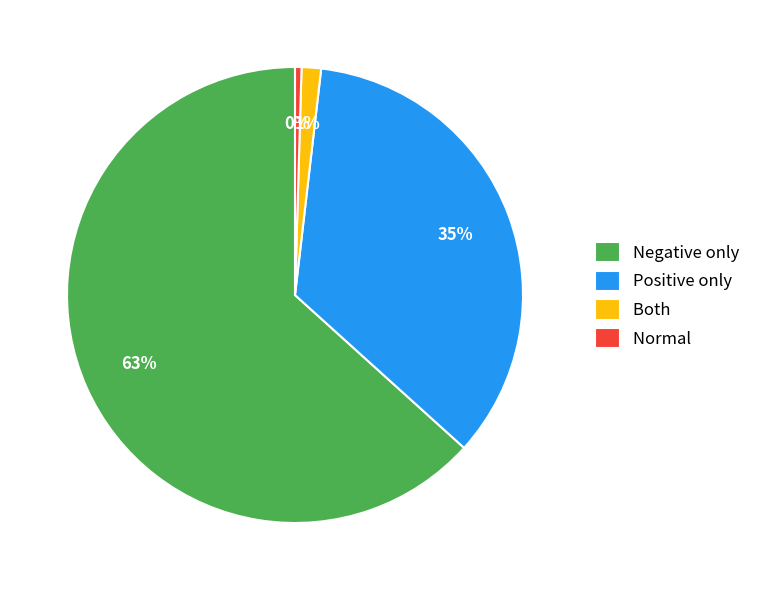

Does any single category account for the majority?

Yes